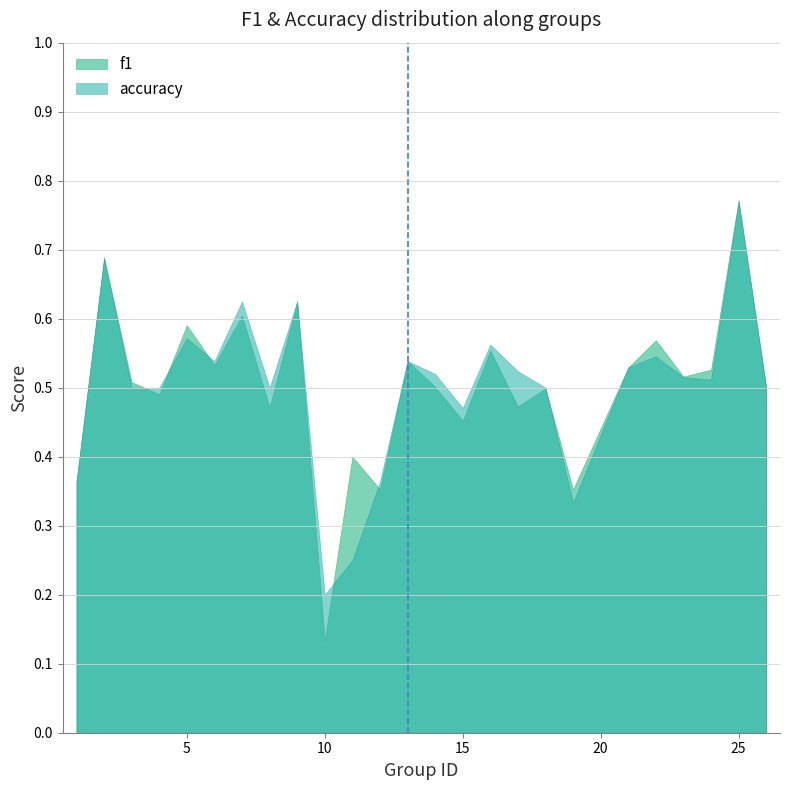

At which label does f1 reach its minimum?

10